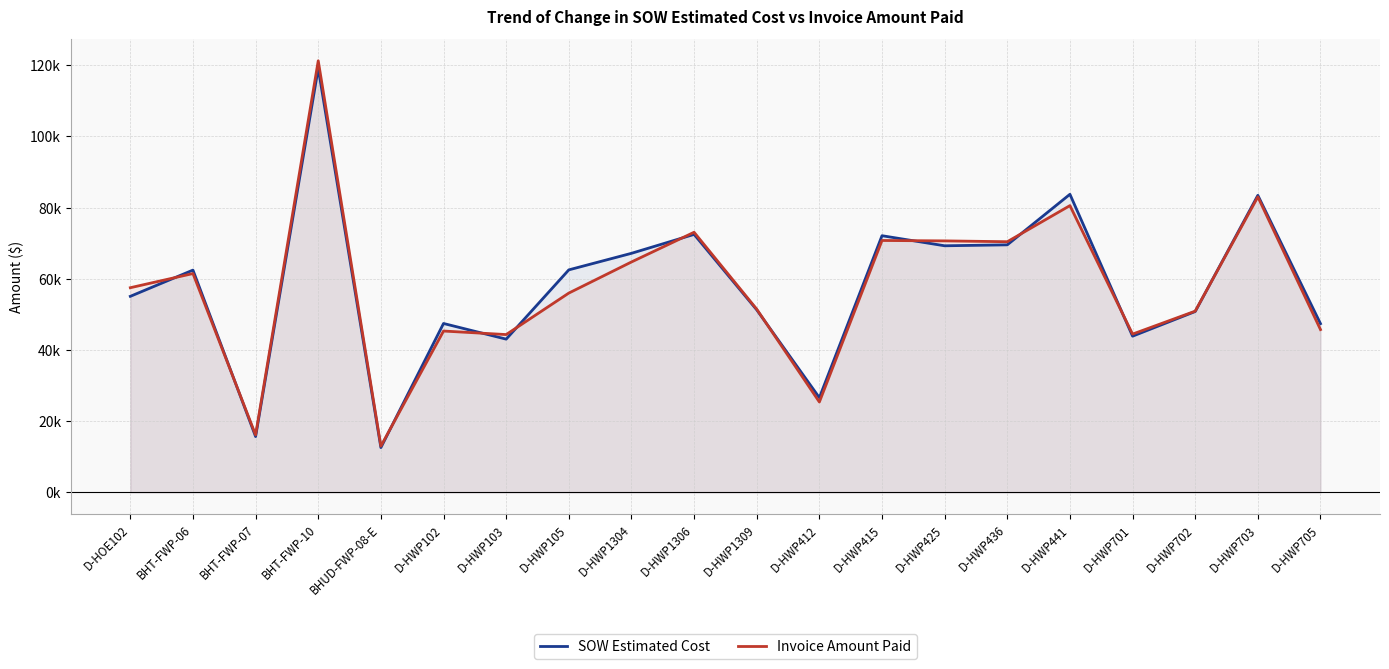

At which label does Invoice Amount Paid first exceed 57509?

BHT-FWP-06